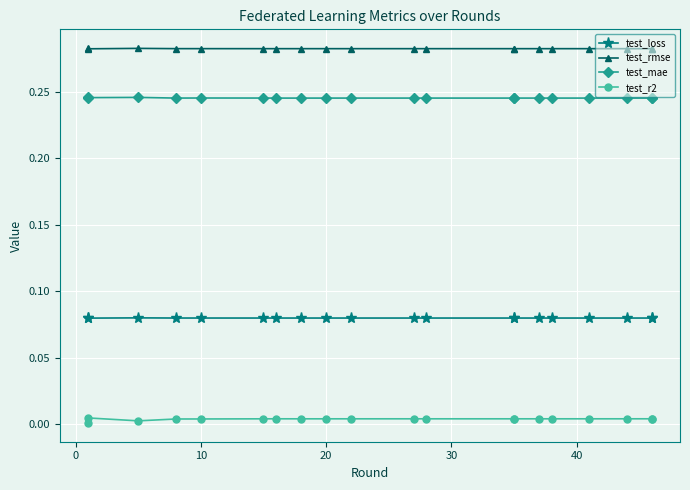

What is the sum of all test_r2 values?

0.1